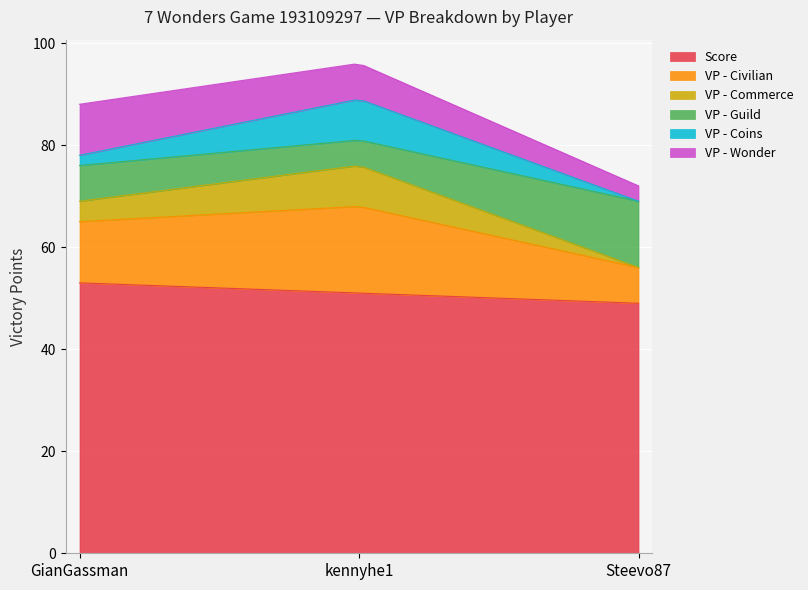

What is the maximum value shown in the chart?

53